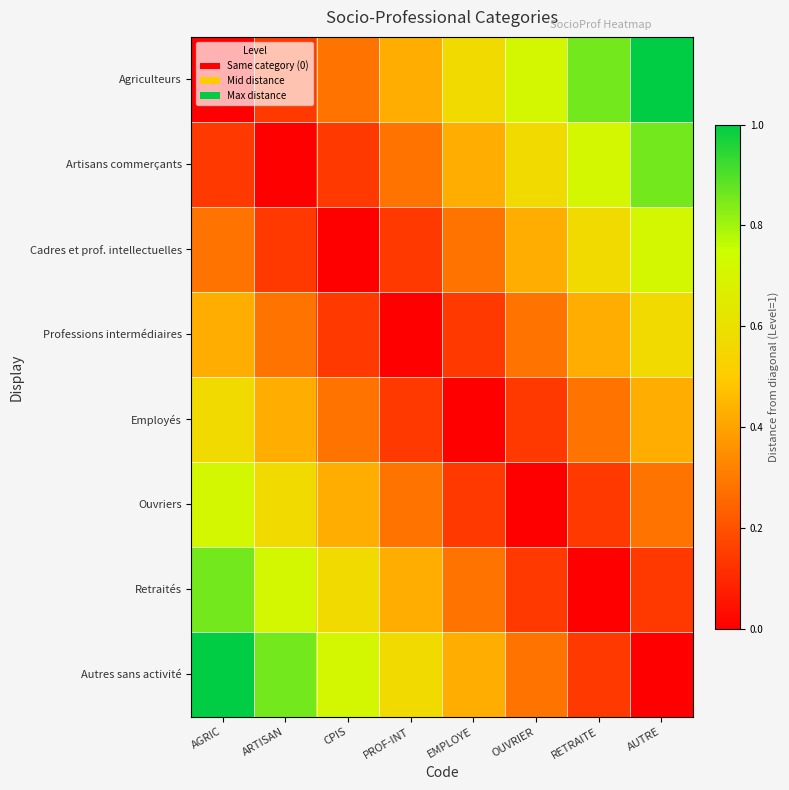

At how many categories does at least one series exceed 0?

8